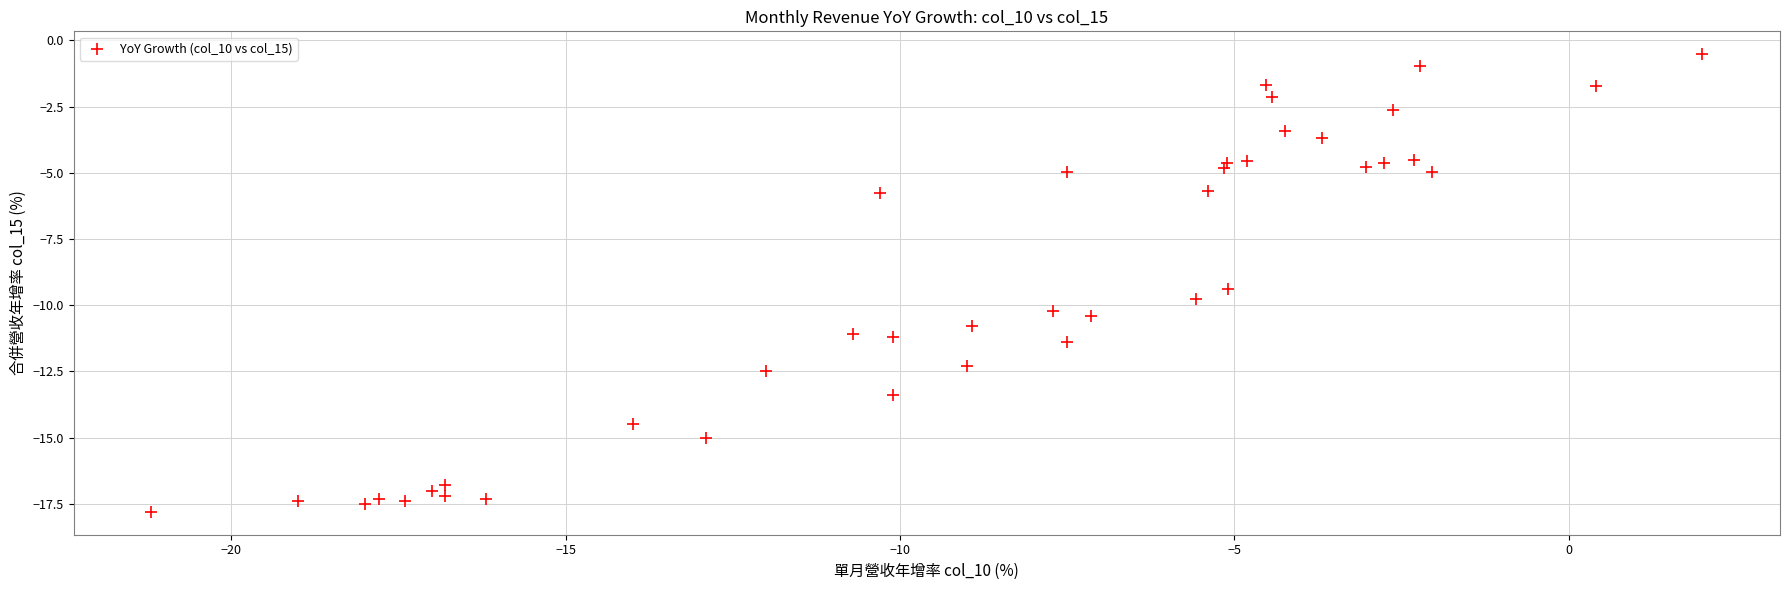

What Y value in the scatter plot is closest to -9?

-9.4